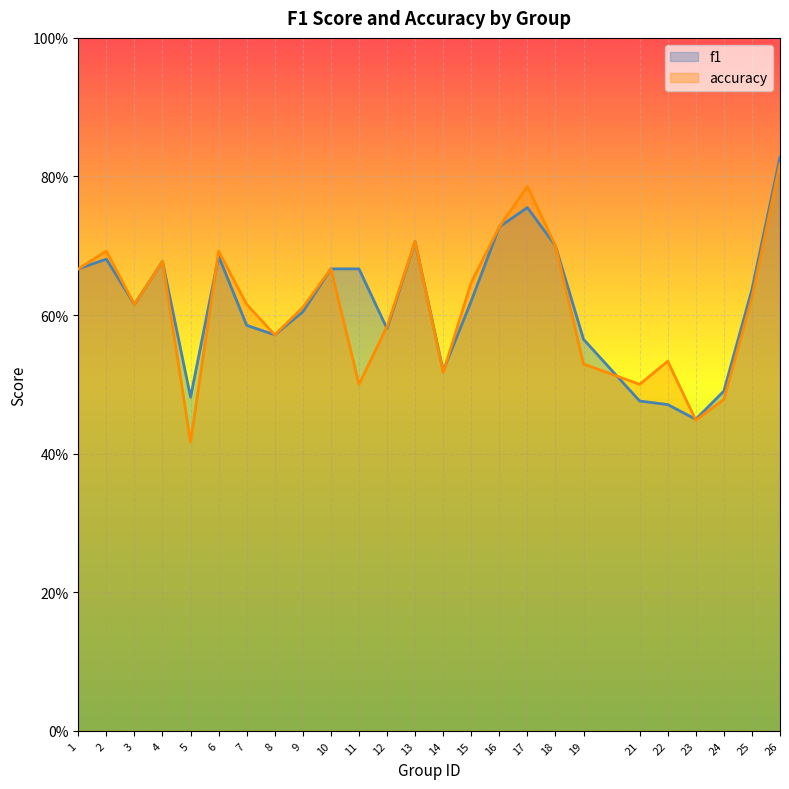

What is the difference between the maximum and minimum values in the f1 series?

0.4